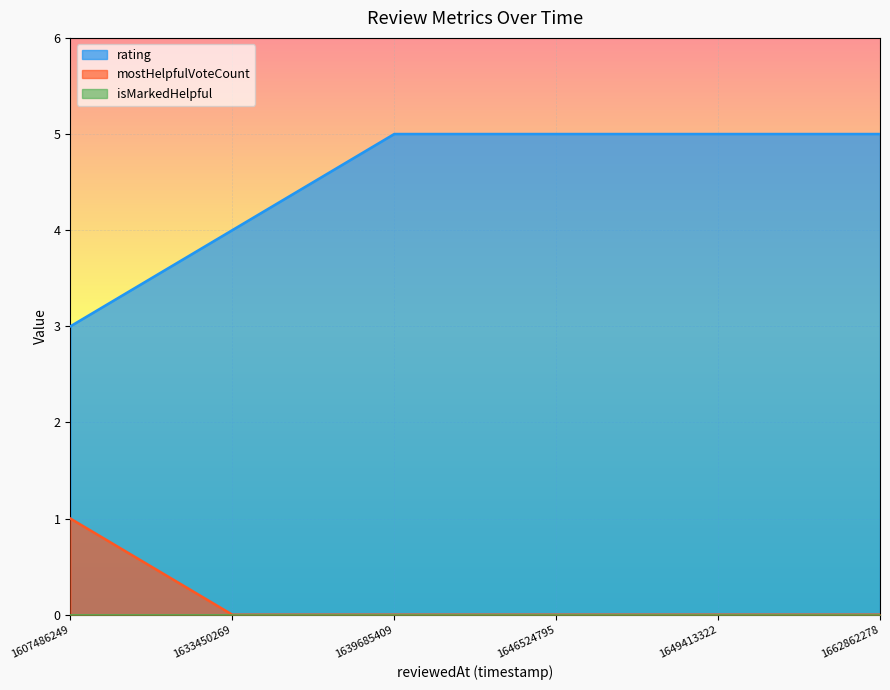

True or false: rating and mostHelpfulVoteCount cross at least once.

False